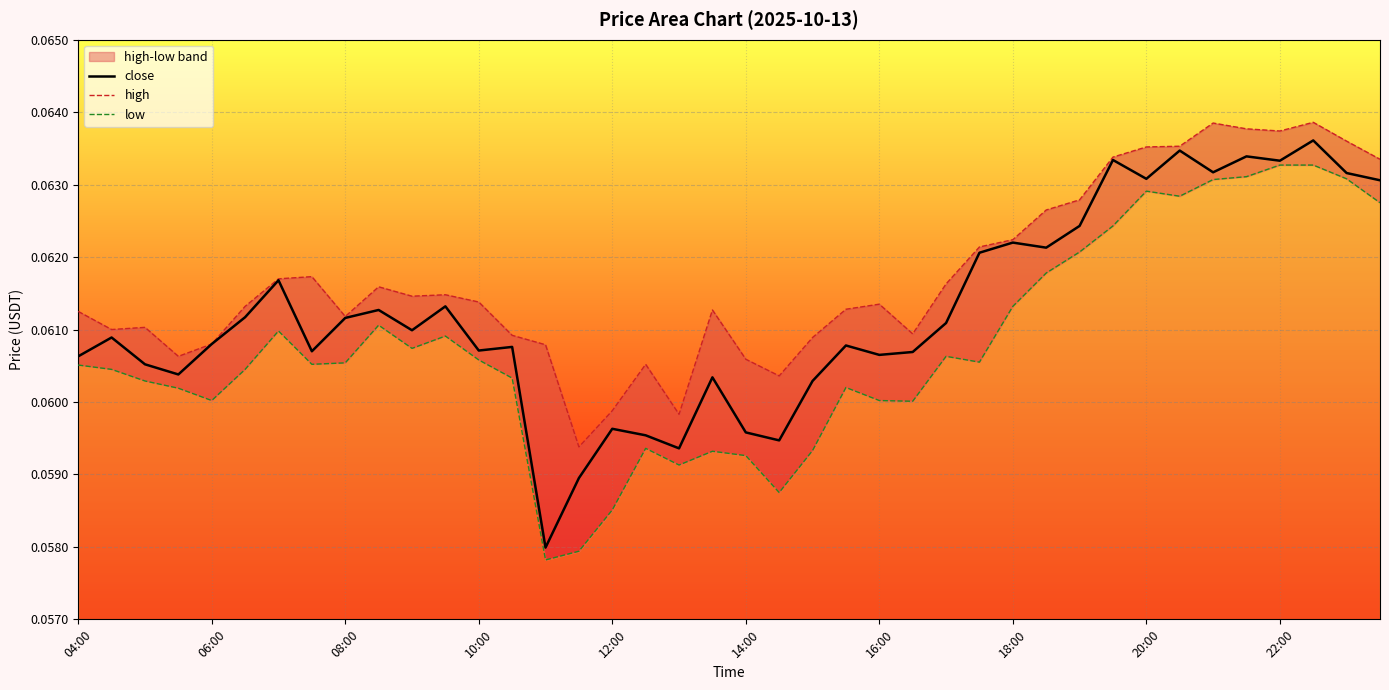

At which category is the sum across all series the highest?

37